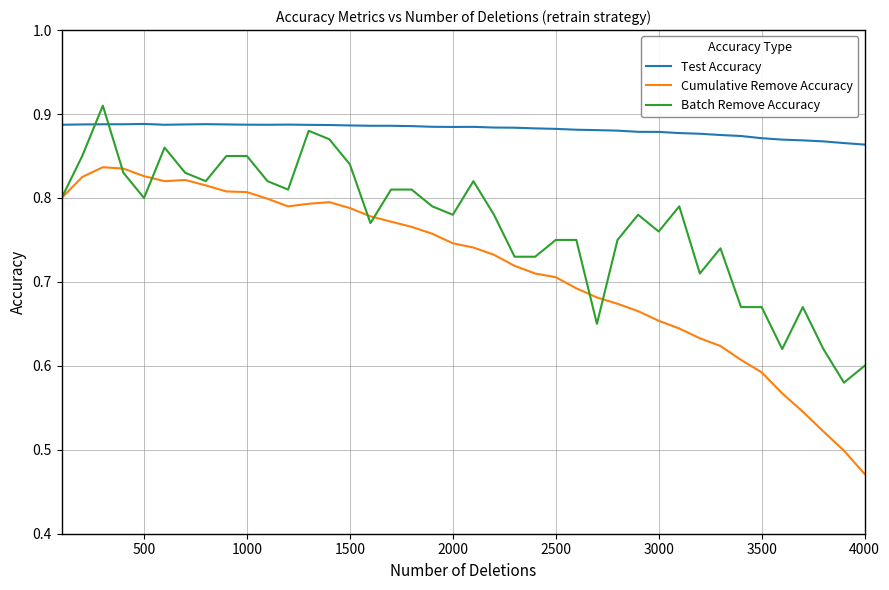

True or false: Batch Remove Accuracy and Test Accuracy intersect in this chart.

True